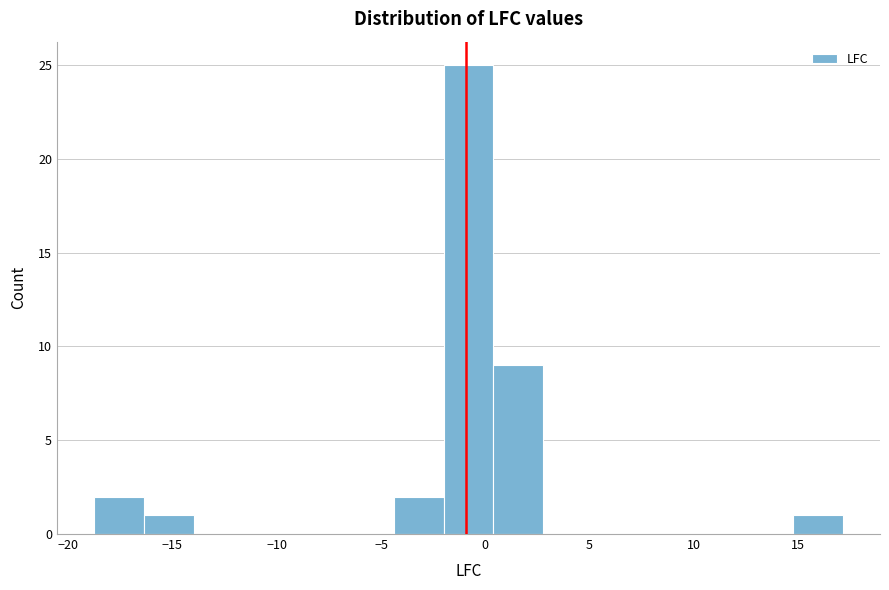

Reading left to right, transcribe this chart: for each bar, give the range it covers on the x-axis and its height. Neither the bar edges nor the heights are printed on the chart, so give them approximately, as read against the axes.

-18.5 to -16.5: 2
-16.5 to -14.0: 1
-14.0 to -11.5: 0
-11.5 to -9.0: 0
-9.0 to -7.0: 0
-7.0 to -4.5: 0
-4.5 to -2.0: 2
-2.0 to 0.5: 25
0.5 to 3.0: 9
3.0 to 5.0: 0
5.0 to 7.5: 0
7.5 to 10.0: 0
10.0 to 12.5: 0
12.5 to 14.5: 0
14.5 to 17.0: 1